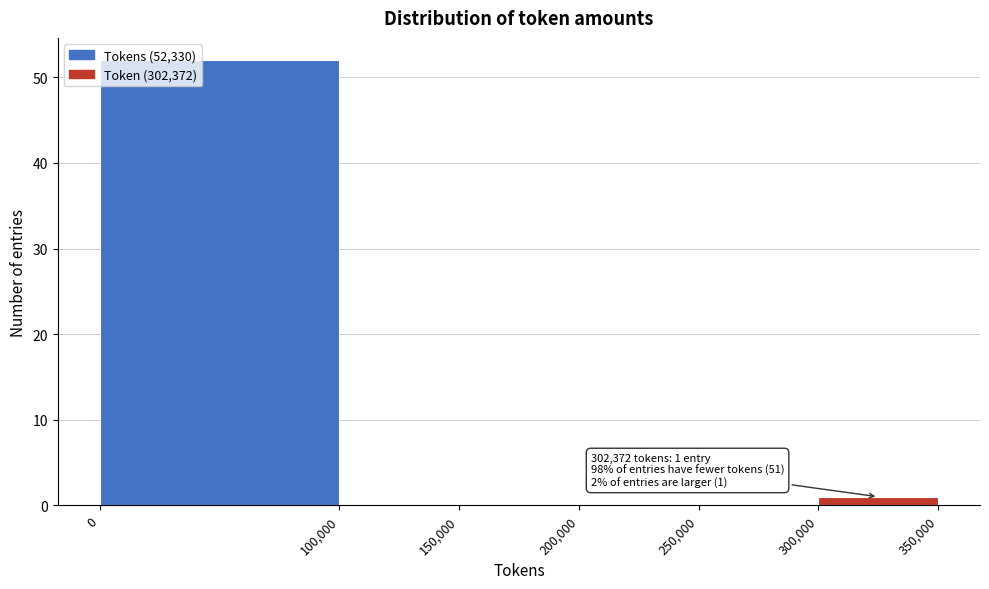

Which range on the x-axis has the tallest bar?

0 to 100,000